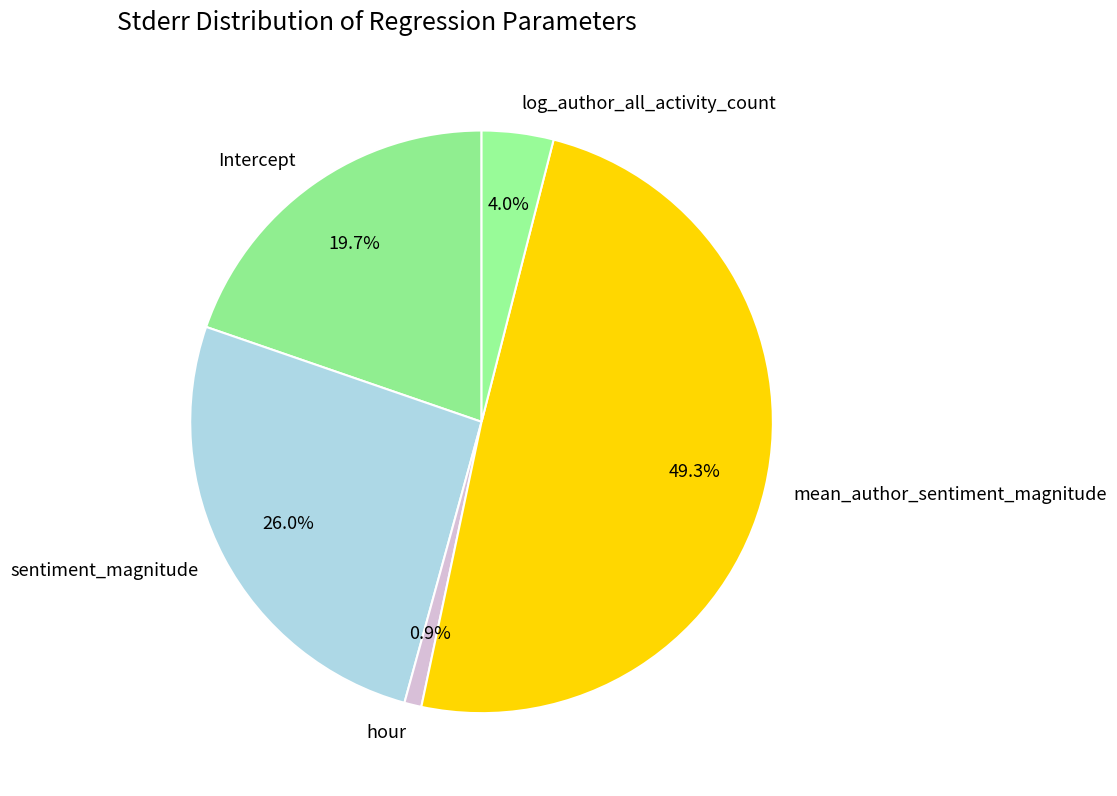

Is log_author_all_activity_count the majority of the pie?

No